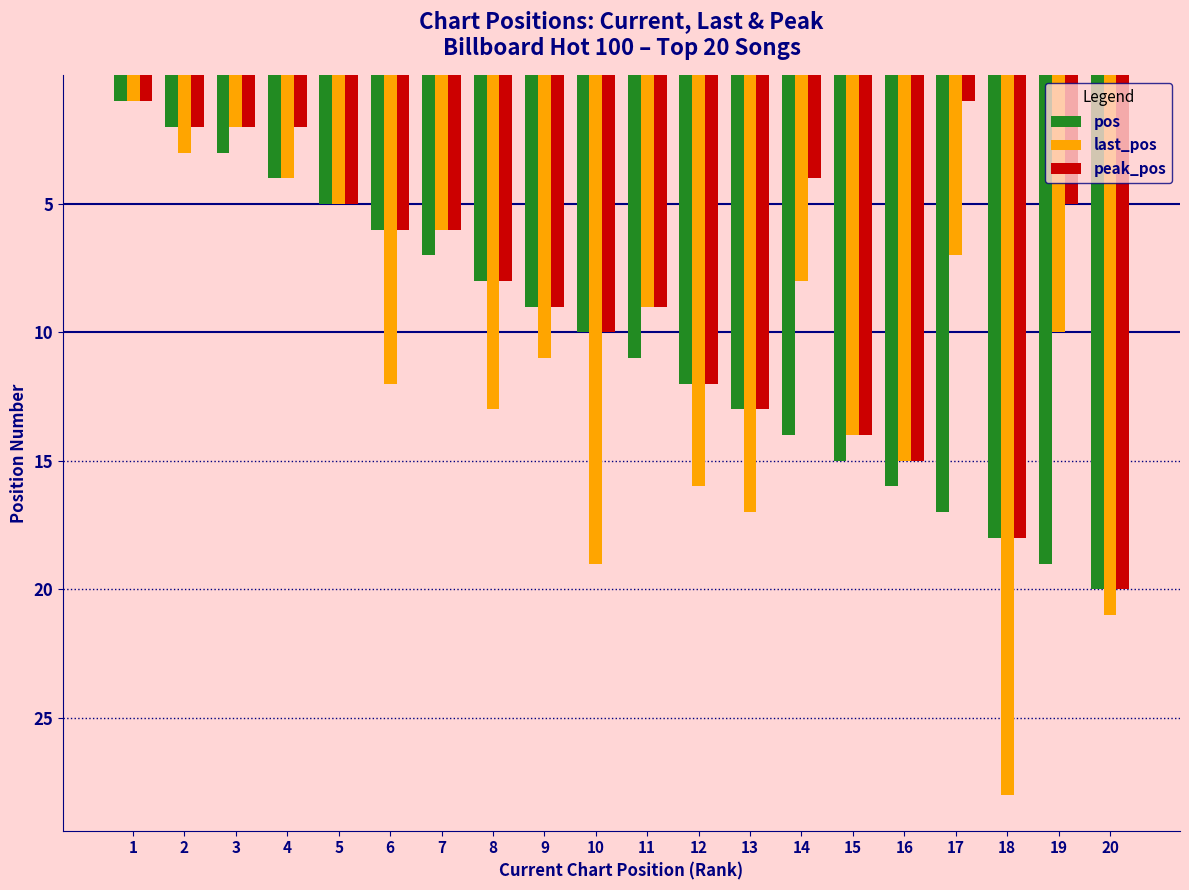

What is the difference between the maximum and minimum values in the peak_pos series?

19